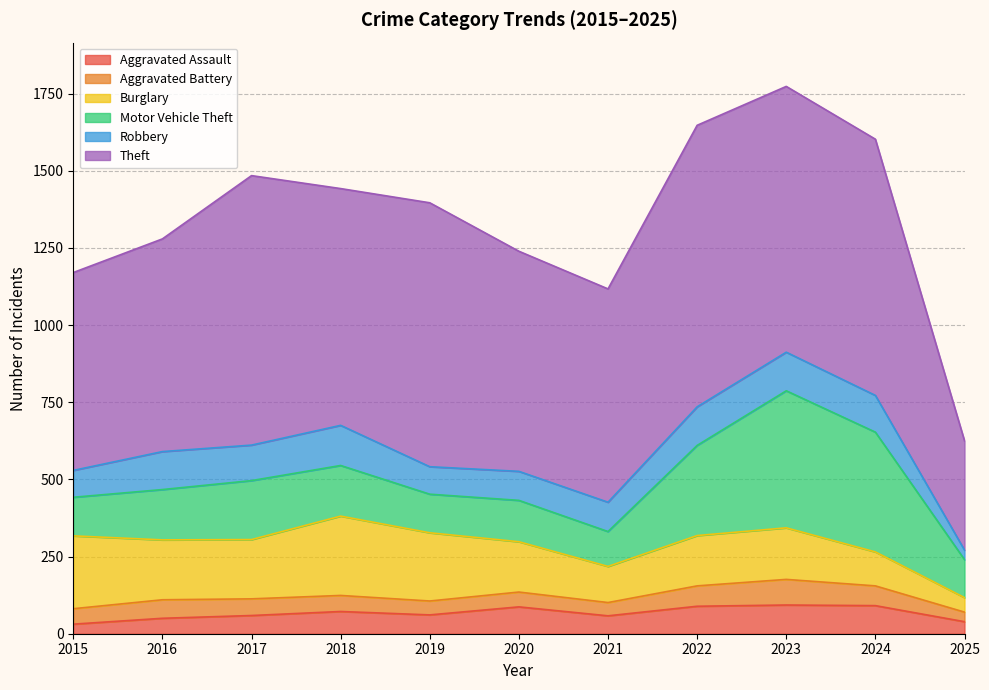

What is the average value of the Theft series?

744